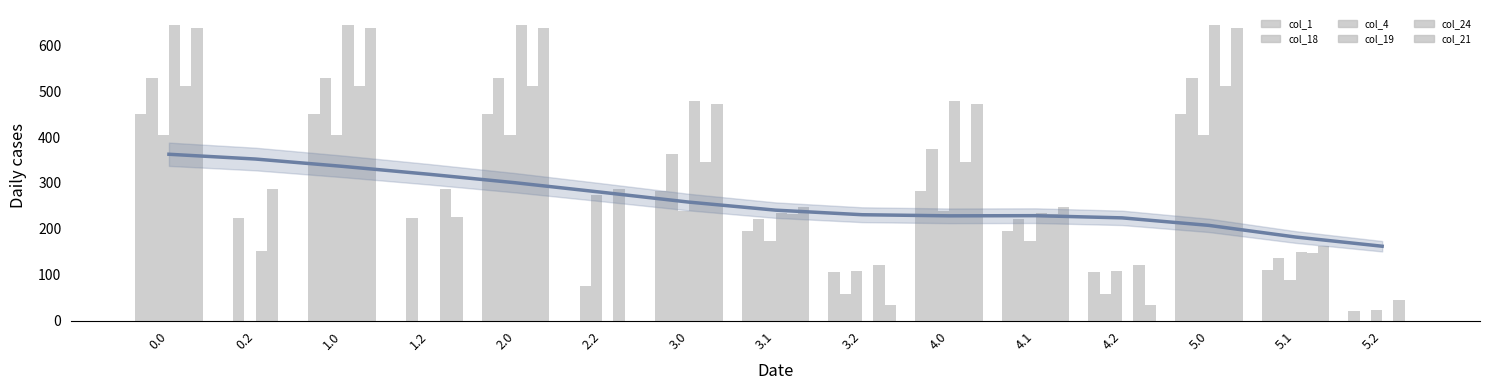

Which series changed the most between 2.0 and 4.1?

col_19